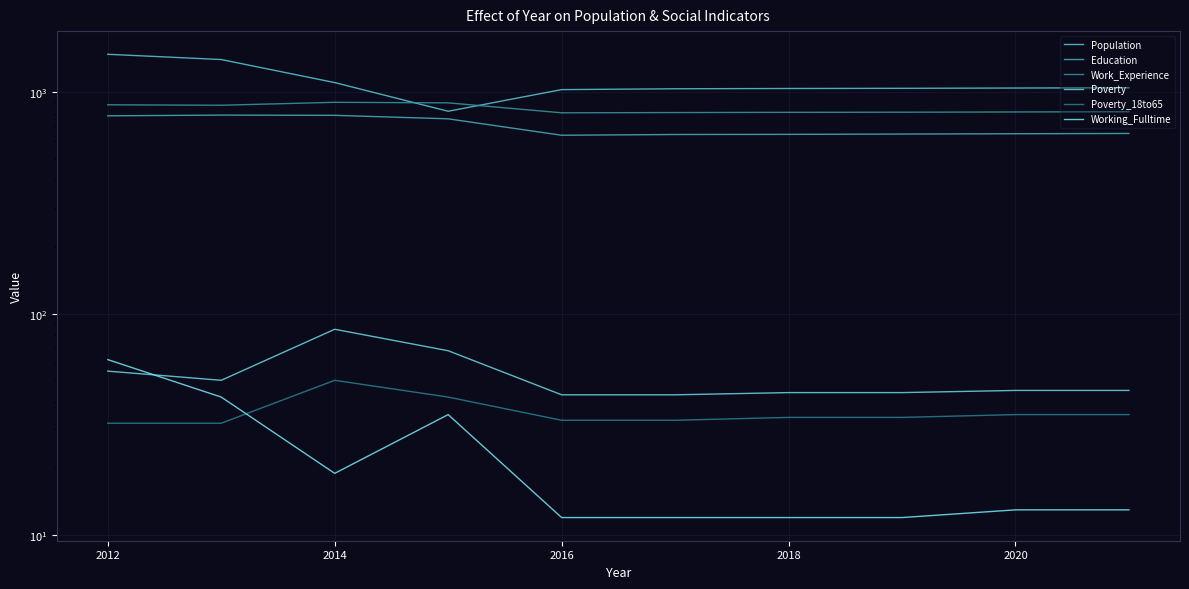

Reading right to left, what are all the values shown in this chart?

Population: 1047	1044	1041	1039	1036	1027	820	1105	1404	1483
Education: 651	649	647	645	644	639	758	786	788	782
Work_Experience: 816	814	812	811	809	807	895	900	873	877
Poverty: 45	45	44	44	43	43	68	85	50	55
Poverty_18to65: 35	35	34	34	33	33	42	50	32	32
Working_Fulltime: 13	13	12	12	12	12	35	19	42	62